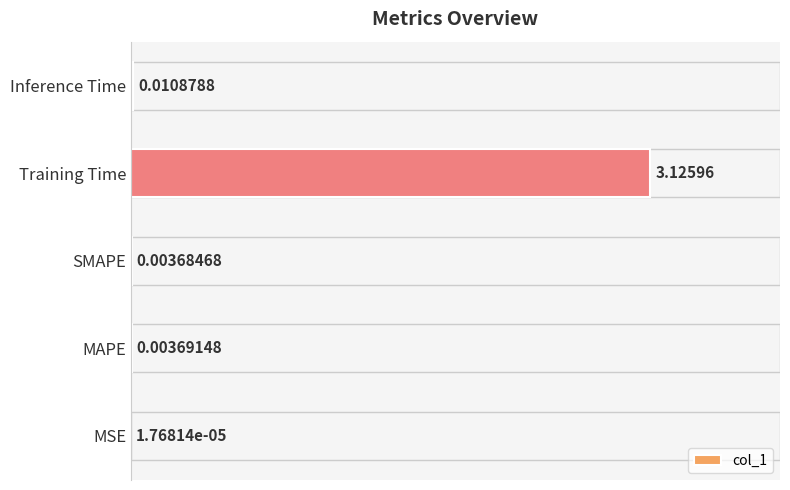

Does the chart contain stacked bars?

No